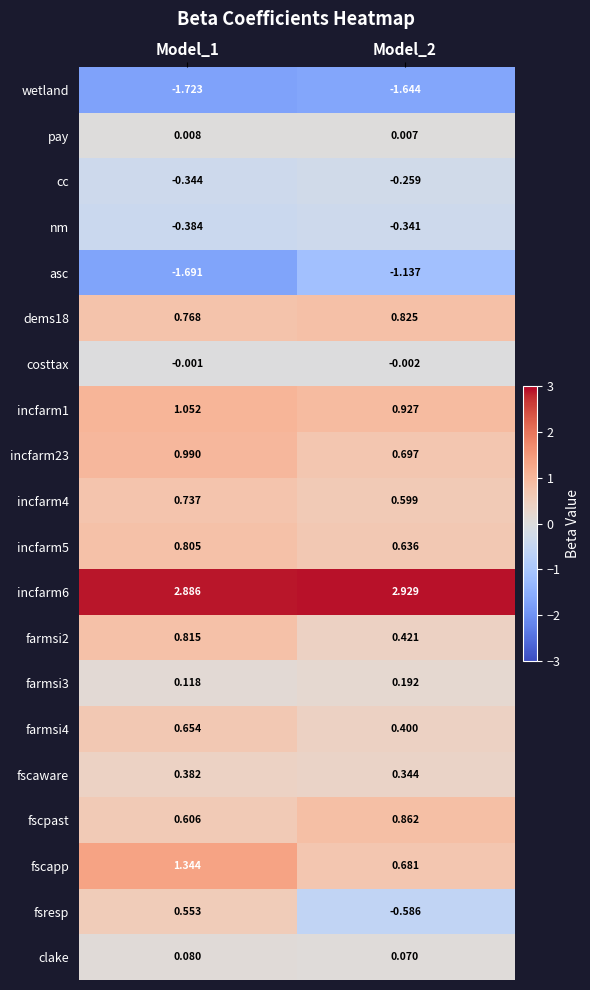

Which series has the largest range (max minus min)?

fsresp